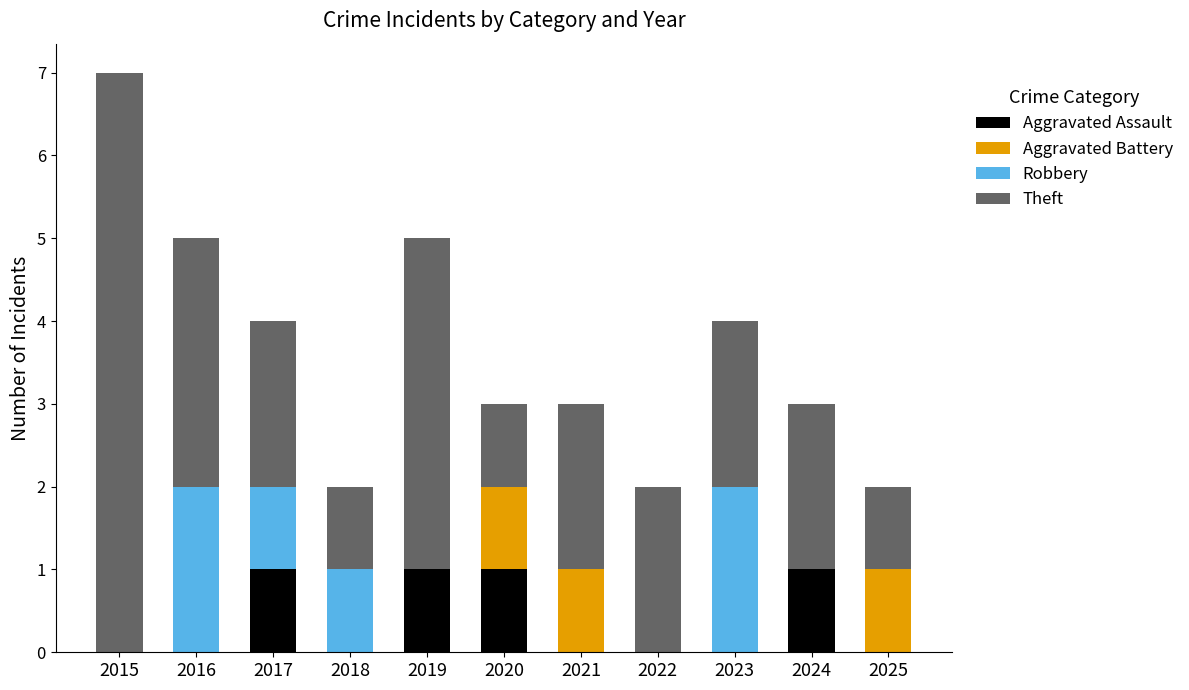

What is the sum of all Aggravated Assault values?

4